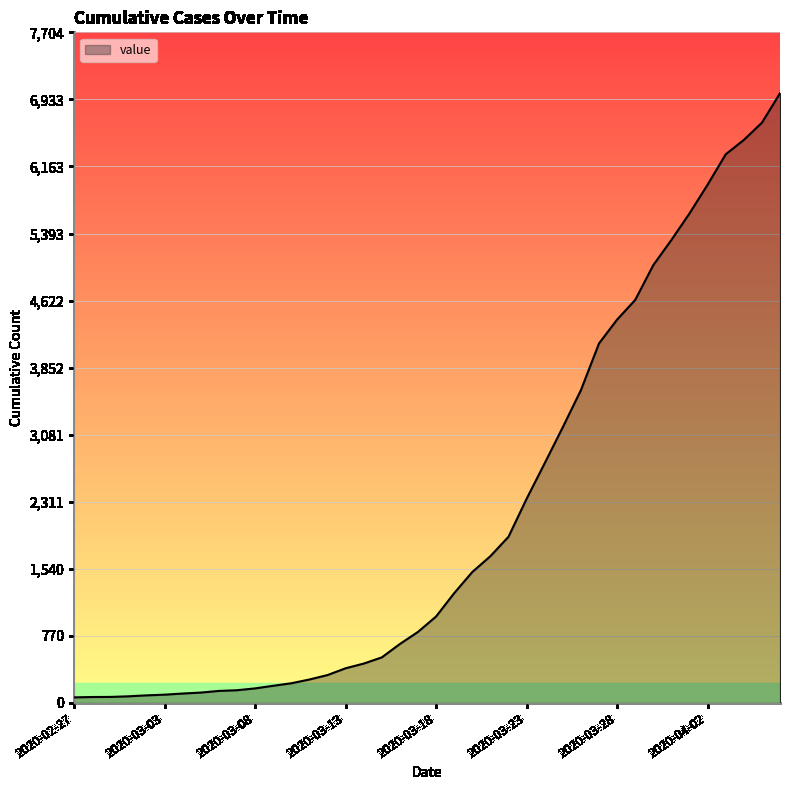

What is the maximum value shown in the chart?

7004